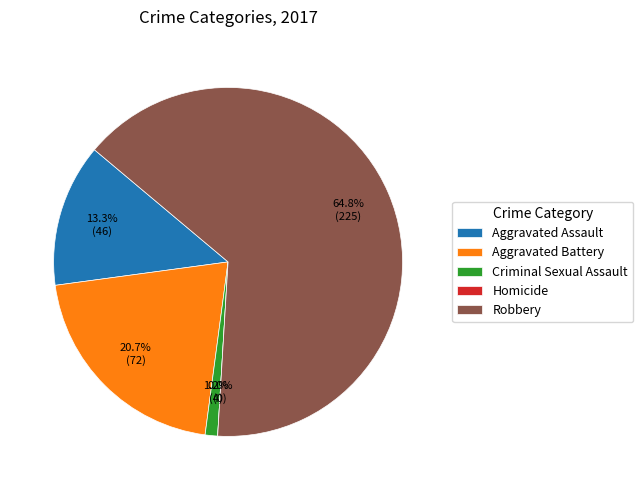

How many segments does this pie chart have?

5